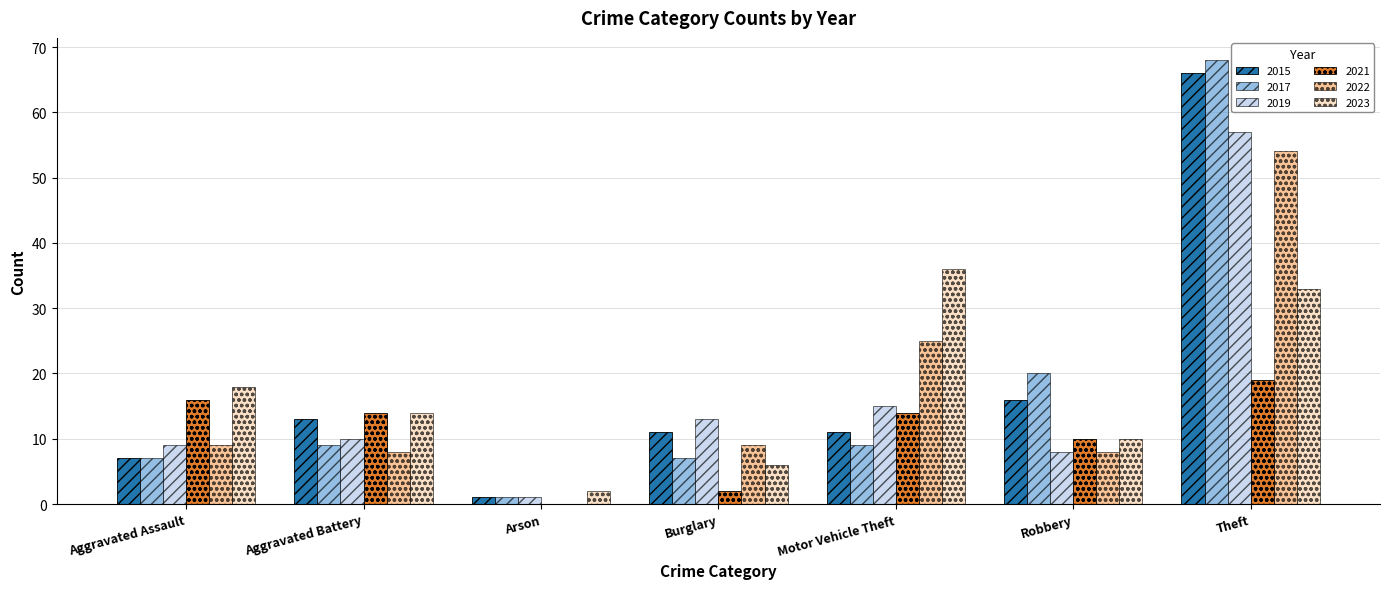

The value of 2023 at Motor Vehicle Theft is 36. True or false?

True